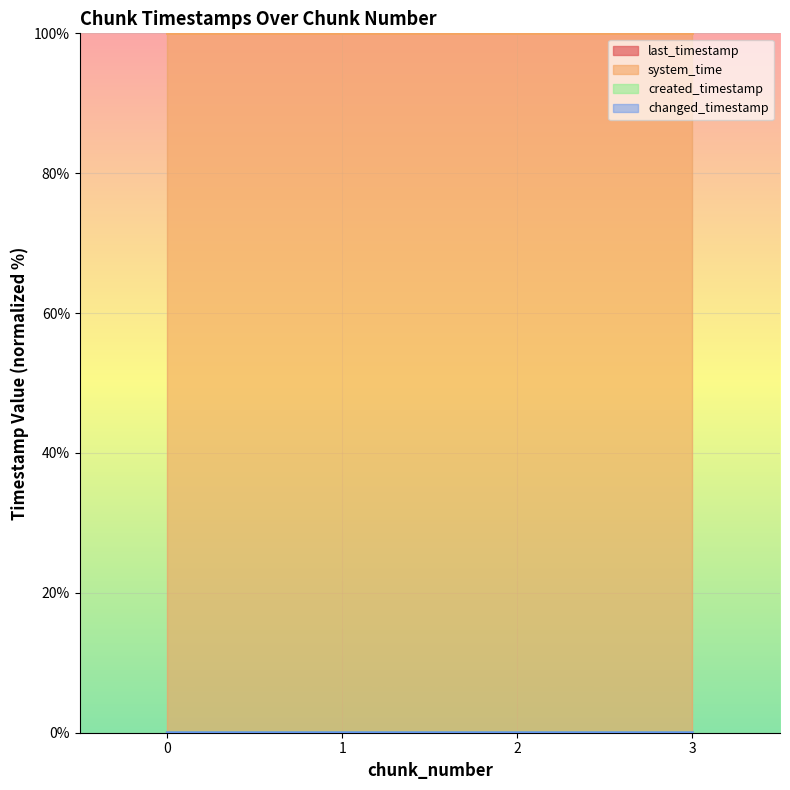

True or false: created_timestamp and last_timestamp intersect in this chart.

False